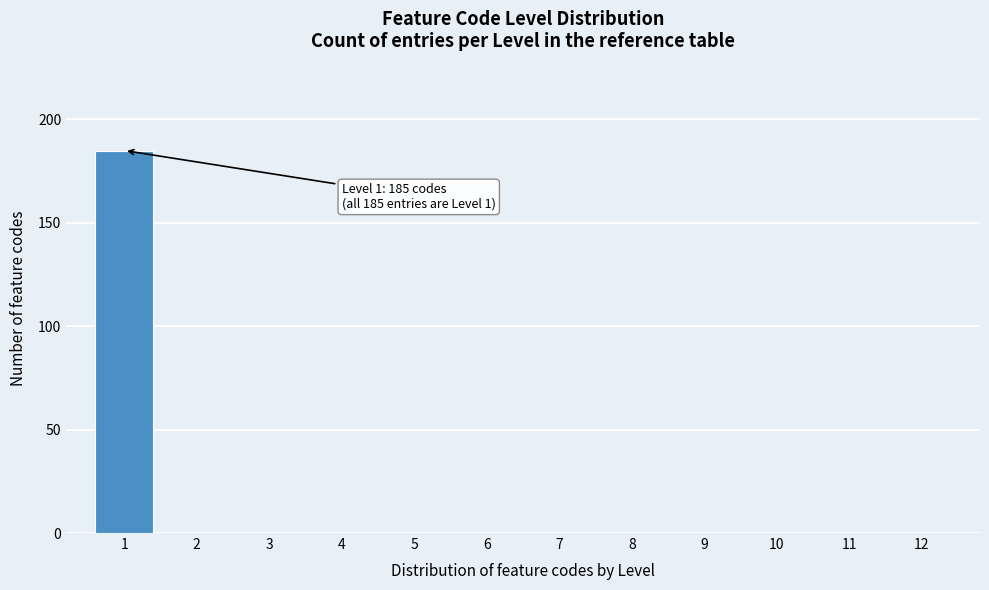

Over which range of the x-axis is the bar tallest?

0.5 to 1.5